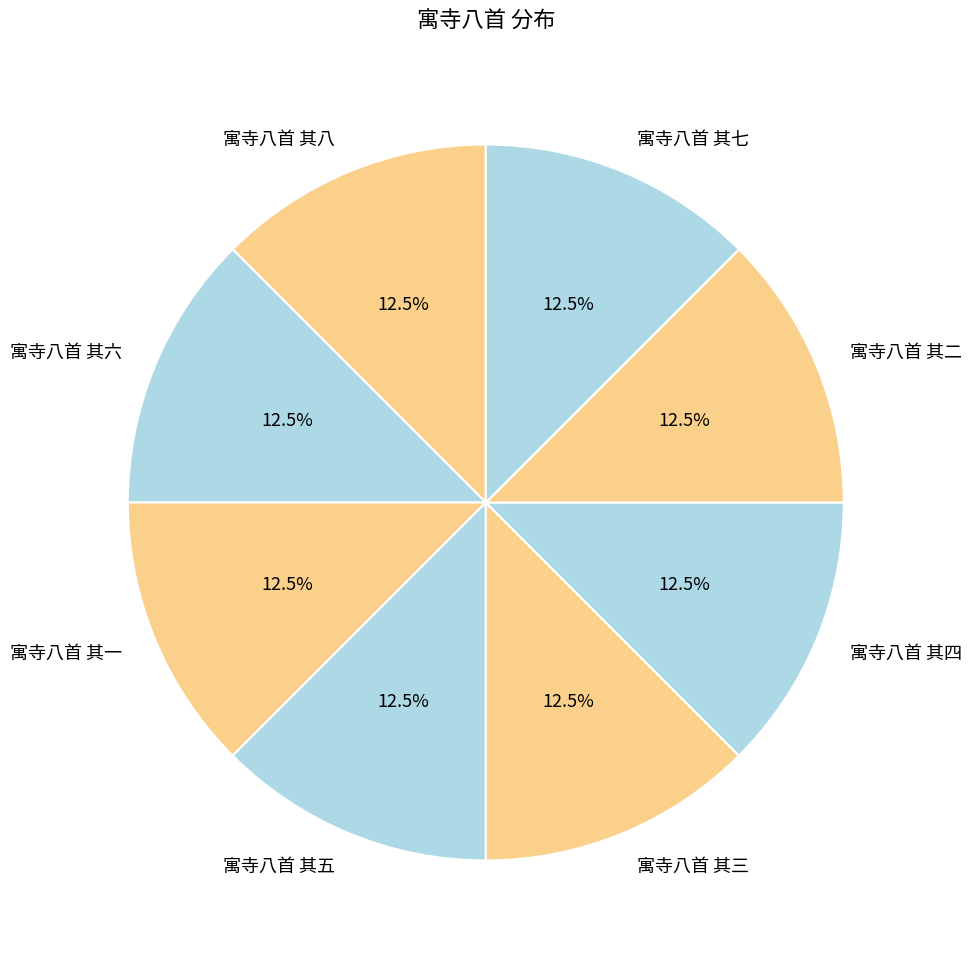

To the nearest percent, what is the average slice percentage?

12%